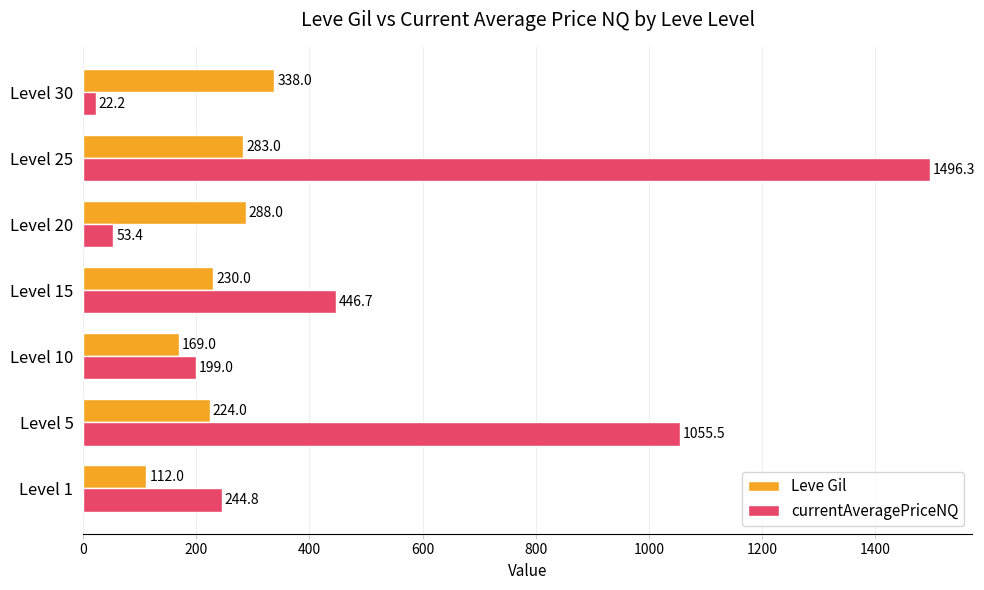

Is it true that Leve Gil equals 283.0 at Level 25?

True